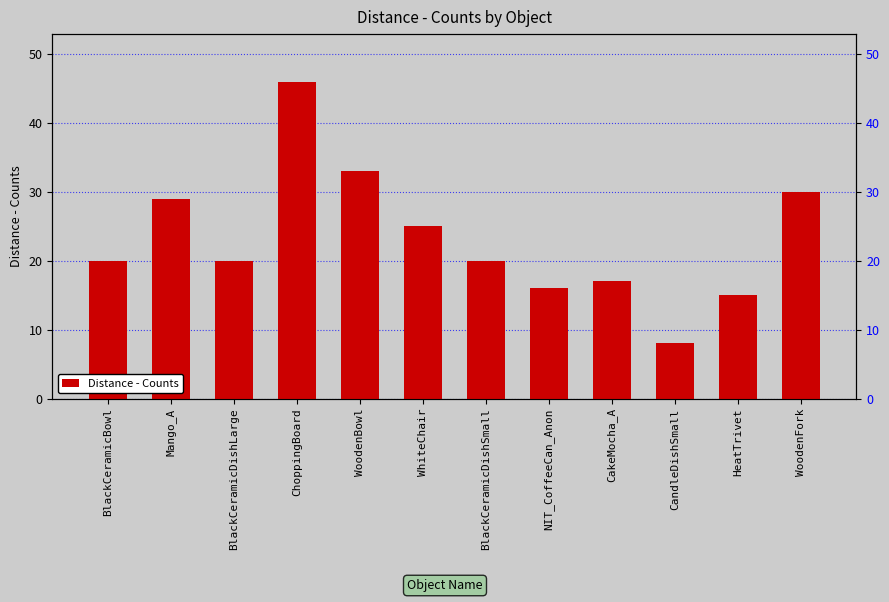

Rank the categories by value from highest to lowest.

ChoppingBoard, WoodenBowl, WoodenFork, Mango_A, WhiteChair, BlackCeramicBowl, BlackCeramicDishLarge, BlackCeramicDishSmall, CakeMocha_A, NIT_CoffeeCan_Anon, HeatTrivet, CandleDishSmall